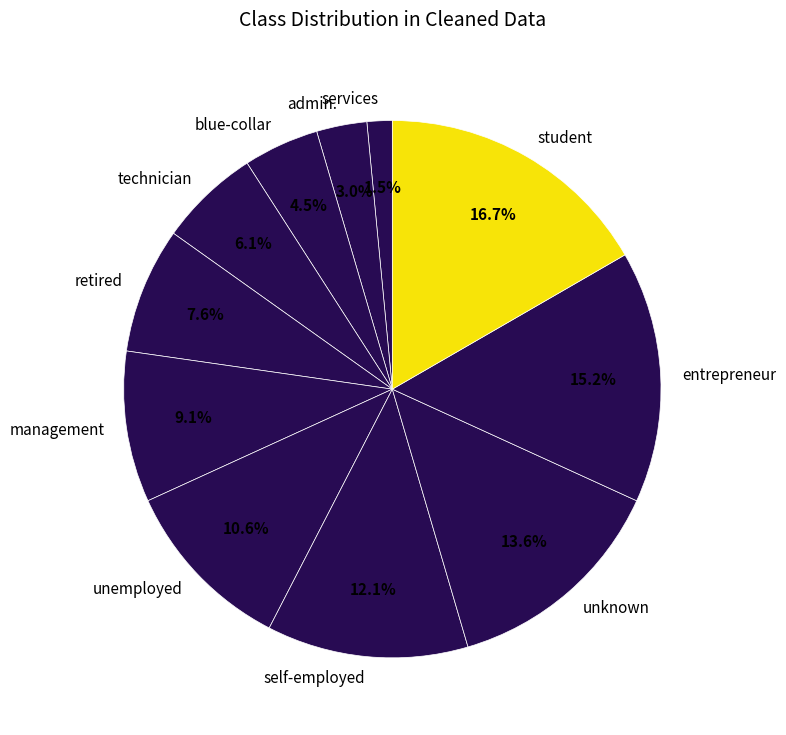

Combined, do entrepreneur and management account for over 50%?

No